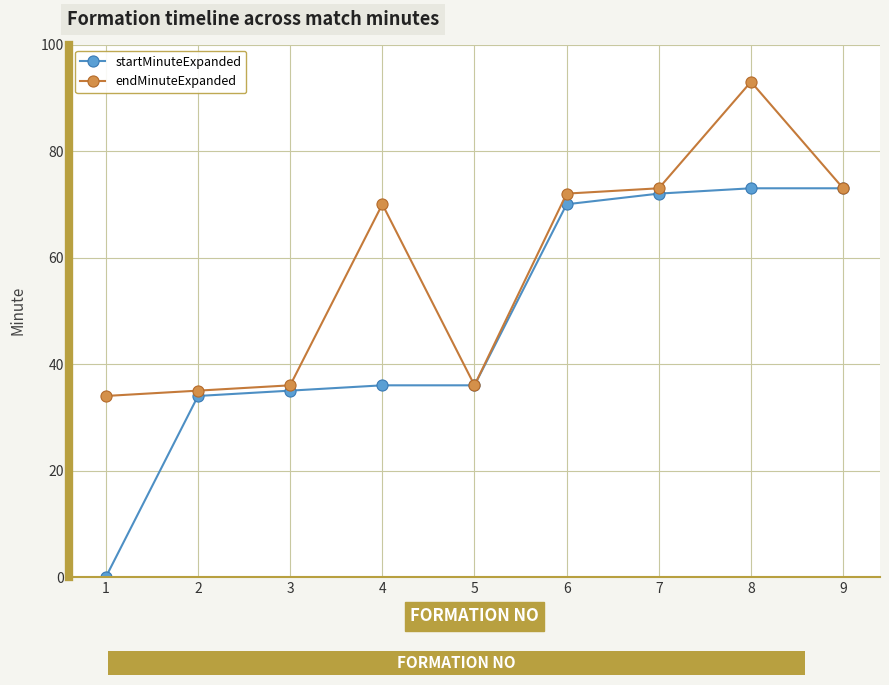

Which series has the widest spread of values?

startMinuteExpanded